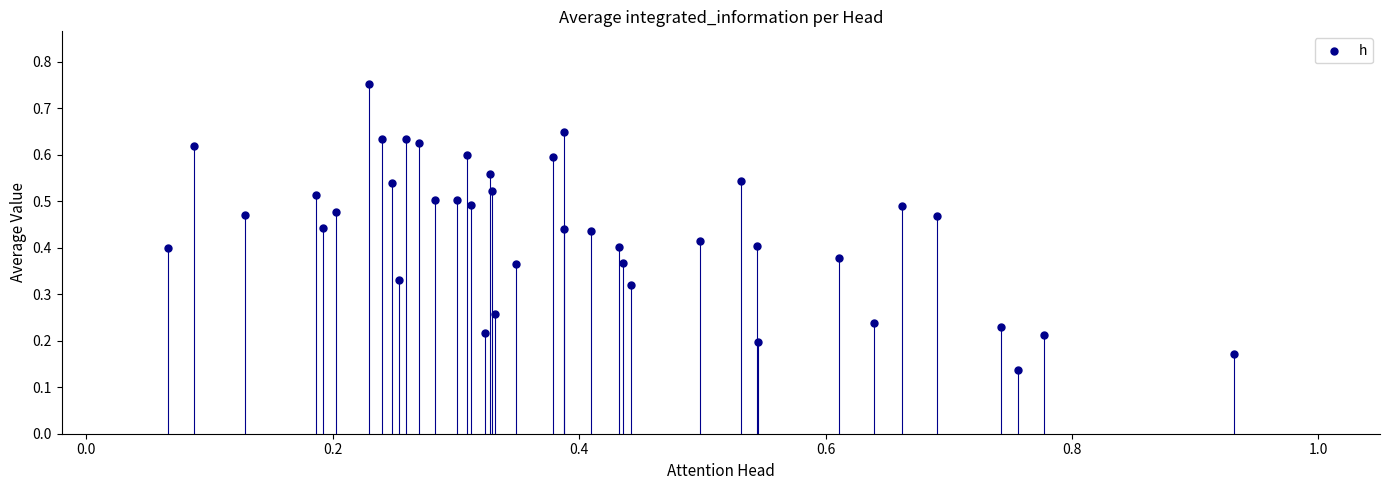

What is the range of X values (max minus min)?

0.9